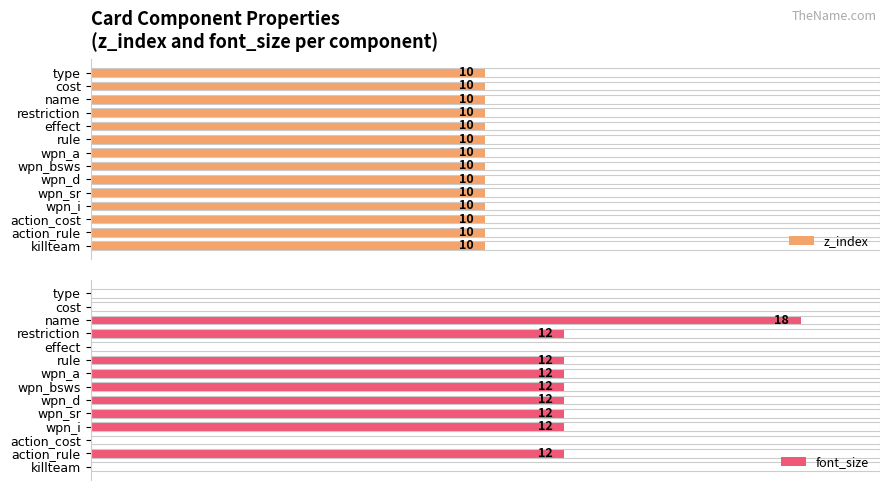

How many data points does each series have?

14